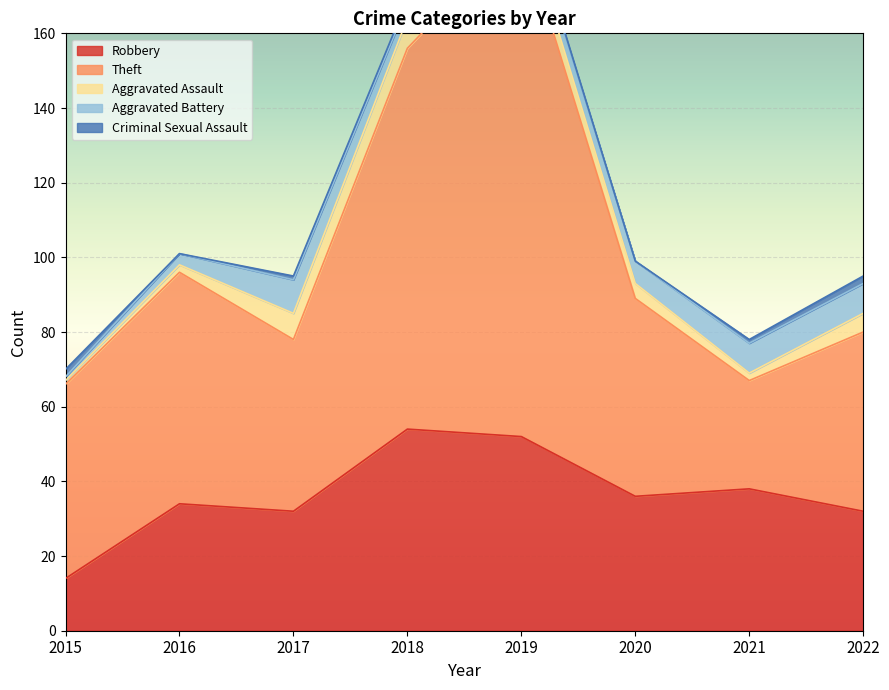

At how many categories does at least one series exceed 112?

1